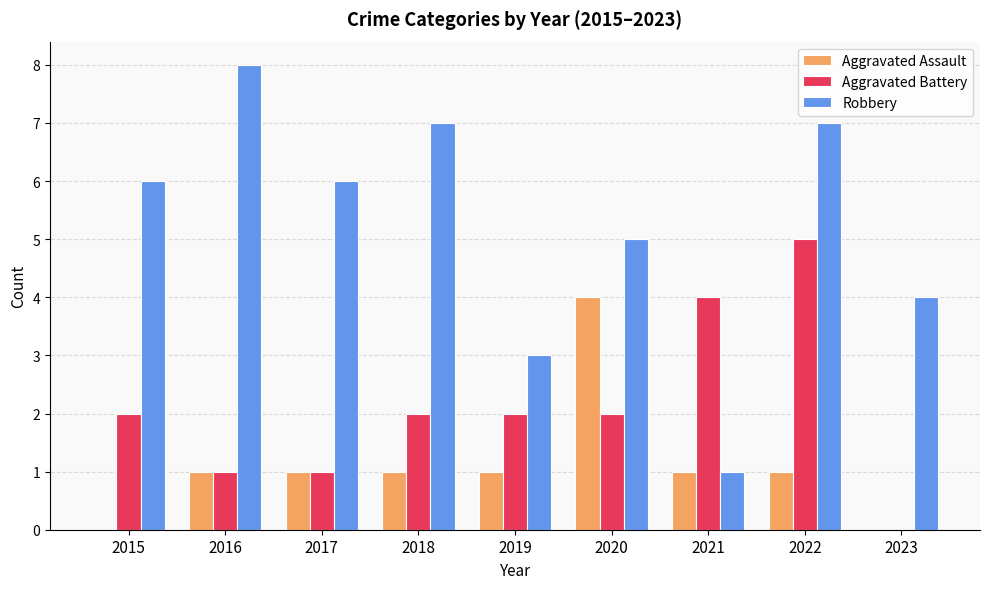

What value does the Robbery series have at 2019?

3